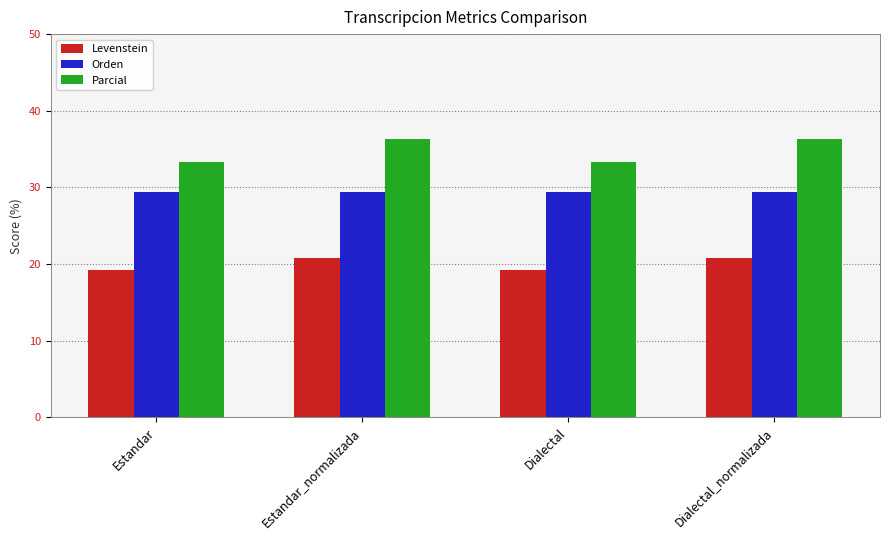

What is the sum of the Orden values at Dialectal and Estandar_normalizada?

58.8